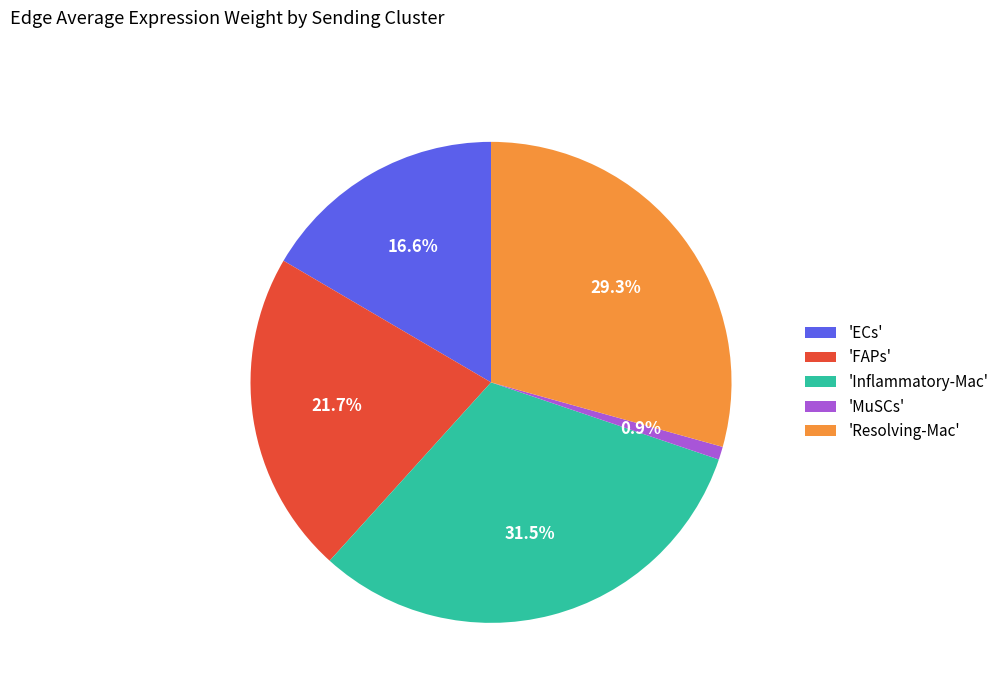

Approximately how many times larger is the value at 'Inflammatory-Mac' compared to 'Resolving-Mac'?

1.1